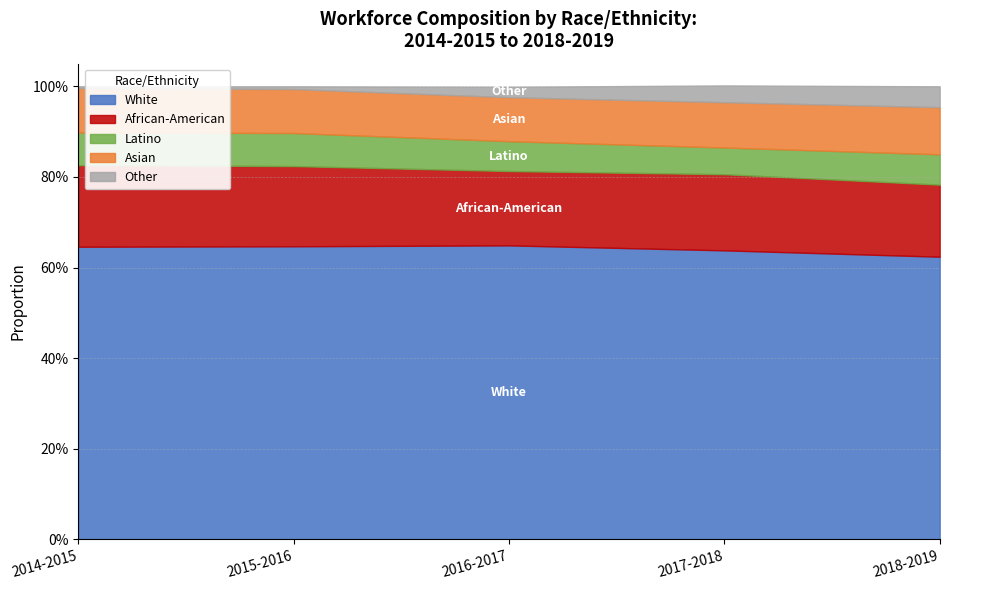

What is the sum of all Asian values?

0.5